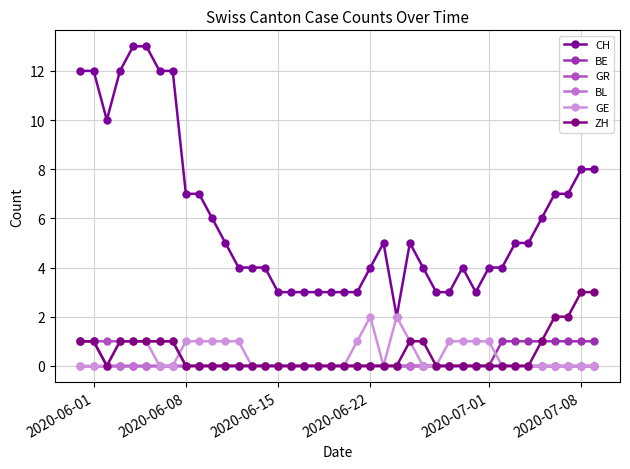

What are all the series names shown in the legend?

CH, BE, GR, BL, GE, ZH